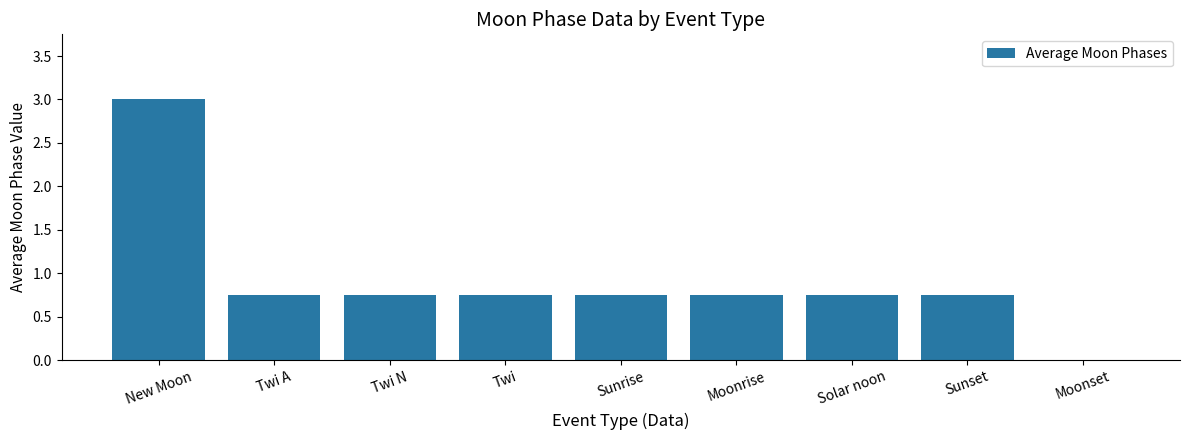

What is the average value?

0.9